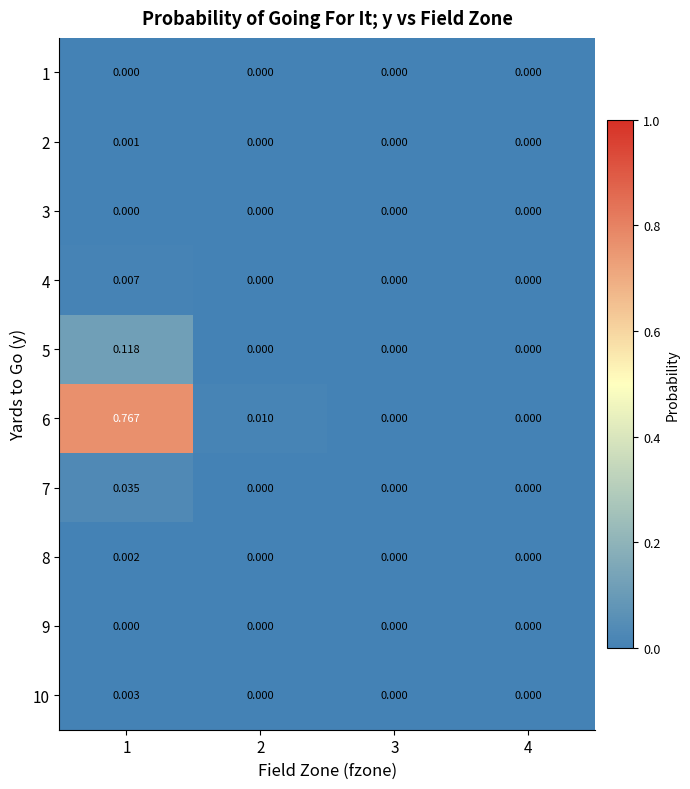

Which series has the widest spread of values?

6